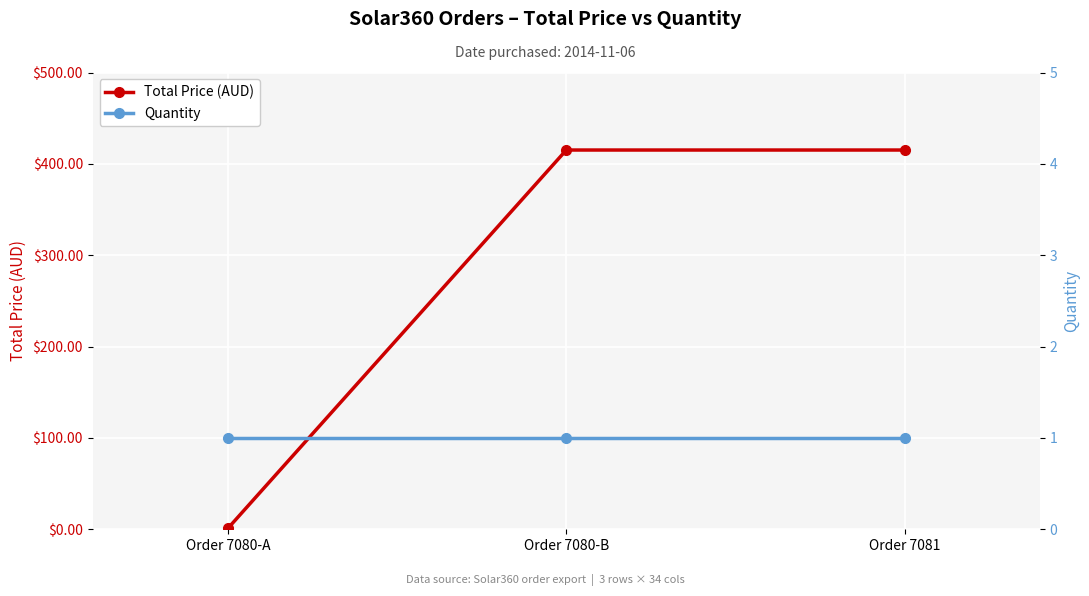

Is this an area chart (filled region under the line)?

No